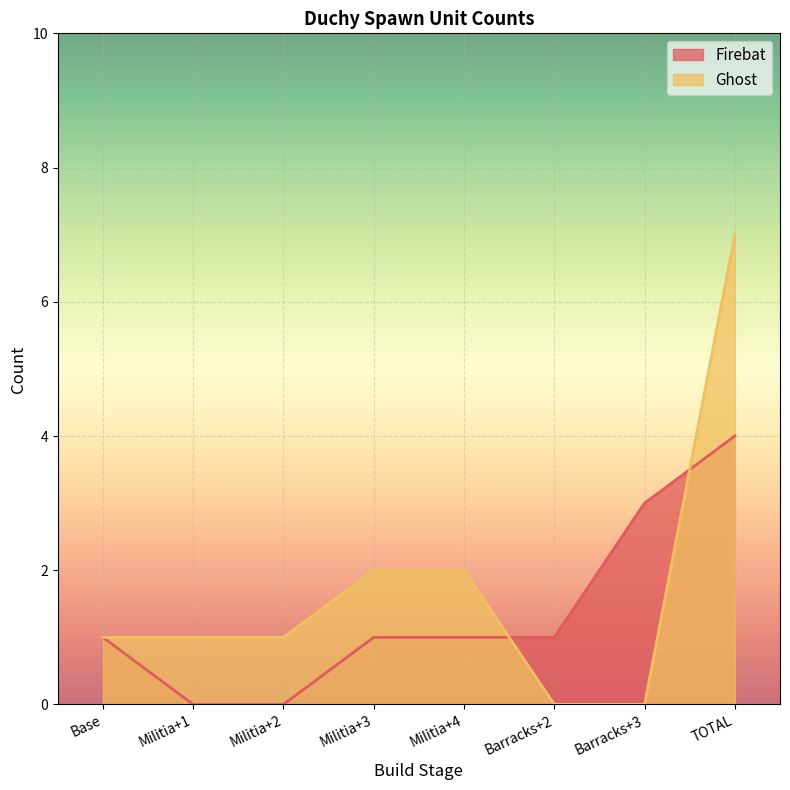

True or false: Firebat and Ghost cross at least once.

True